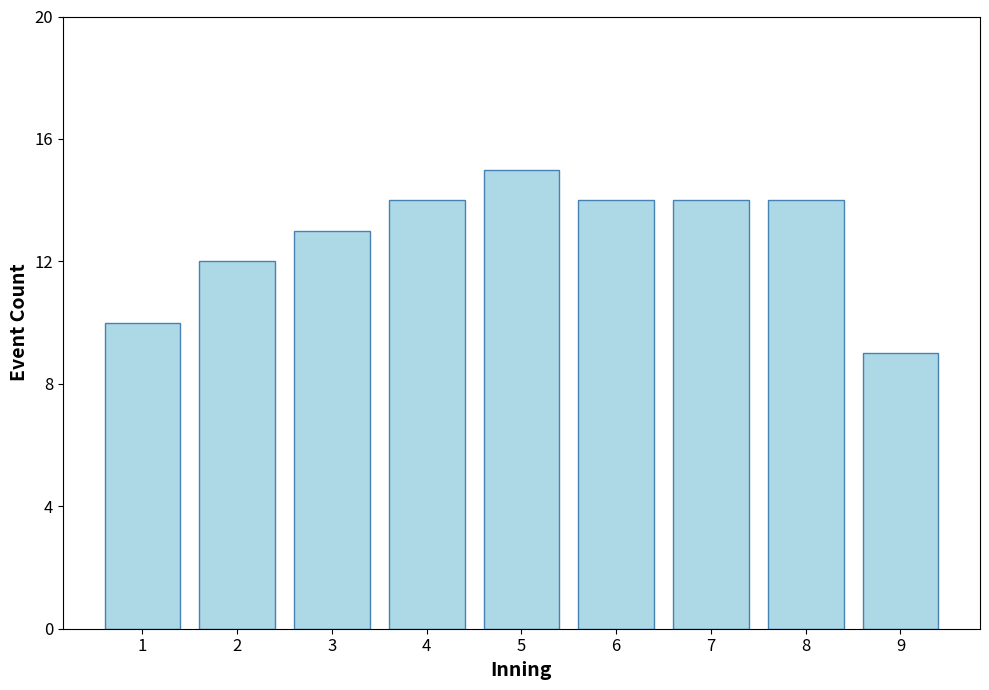

Reading left to right, transcribe all the data shown in this chart.

10	12	13	14	15	14	14	14	9